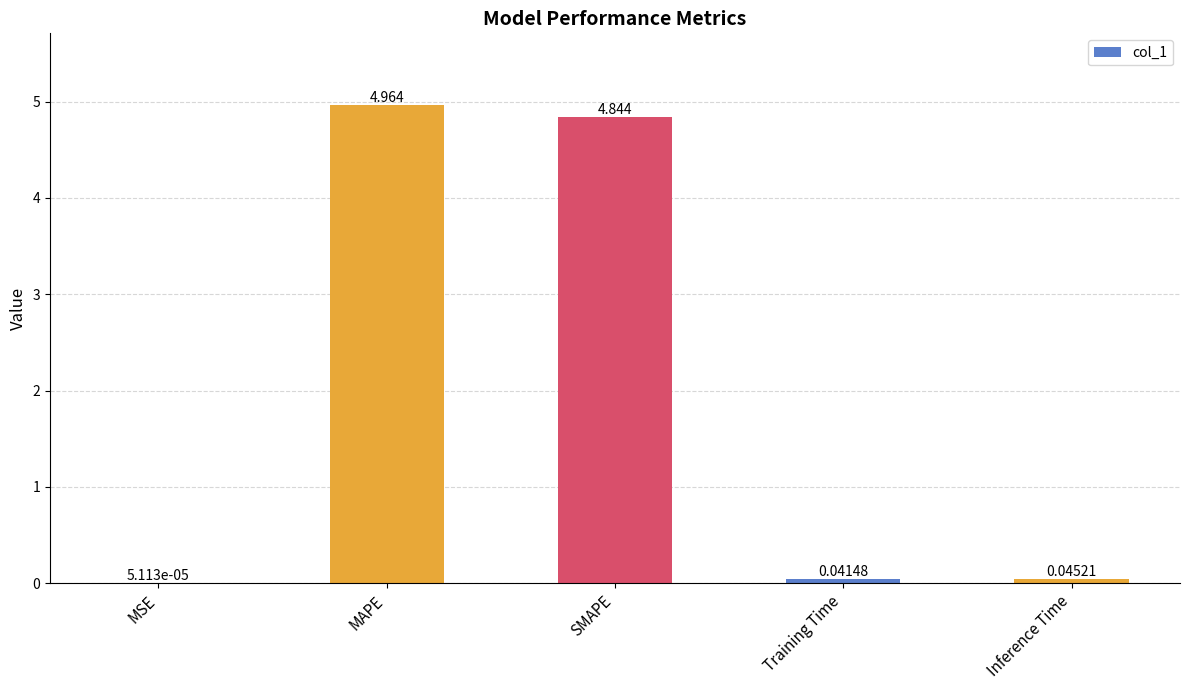

Where is the data nearest to the value 2?

Inference Time